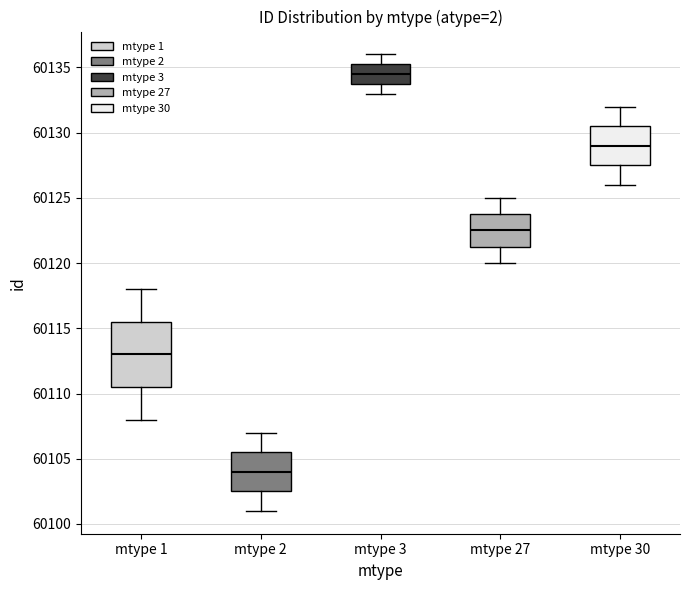

Reading left to right, transcribe this box plot: for each box, give where its median line is, the range the box spans, and where its two whiskers end, as read against the y-axis. The values are not printed on the chart, so give them approximately, as read against the axis.

mtype 1: median 60113.0, box 60110.5 to 60115.5, whiskers 60108.0 to 60118.0
mtype 2: median 60104.0, box 60102.5 to 60105.5, whiskers 60101.0 to 60107.0
mtype 3: median 60134.5, box 60134.0 to 60135.5, whiskers 60133.0 to 60136.0
mtype 27: median 60122.5, box 60121.5 to 60124.0, whiskers 60120.0 to 60125.0
mtype 30: median 60129.0, box 60127.5 to 60130.5, whiskers 60126.0 to 60132.0